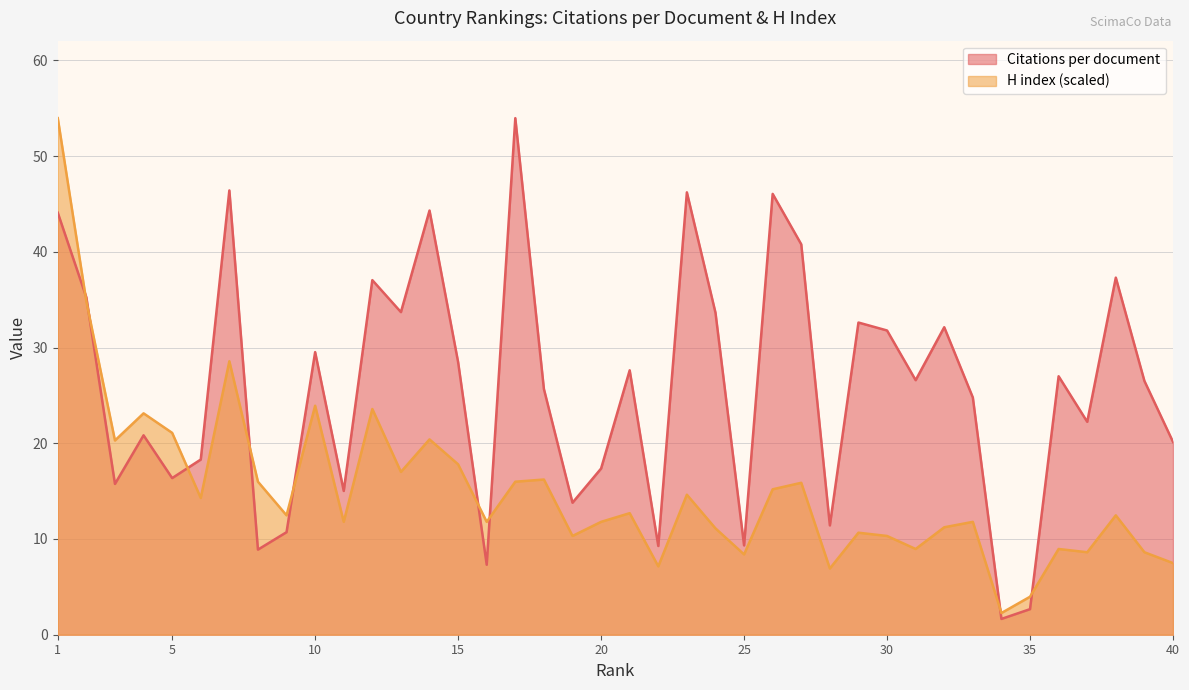

At which label is H index closest to 28?

7